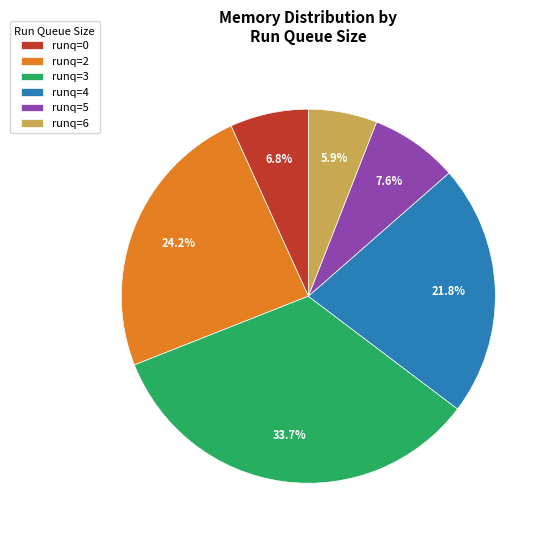

How much of the chart is everything except runq=4?

78.2%